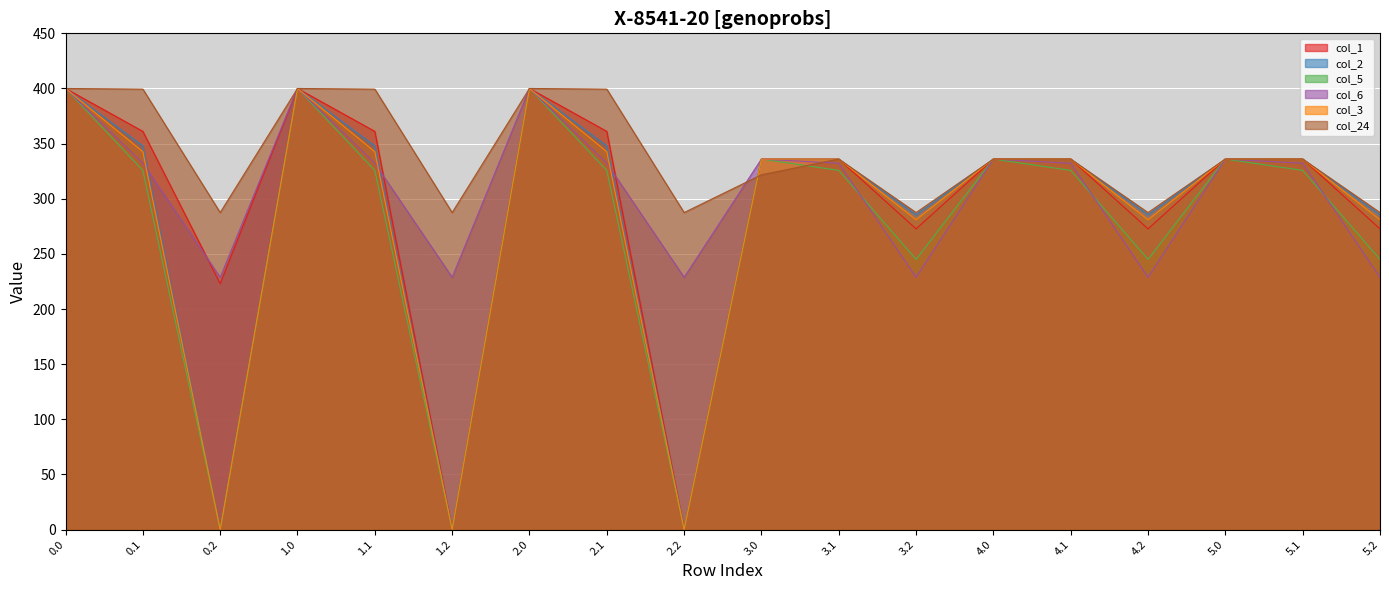

True or false: col_2 has a value of 136.4 at 2.0.

False